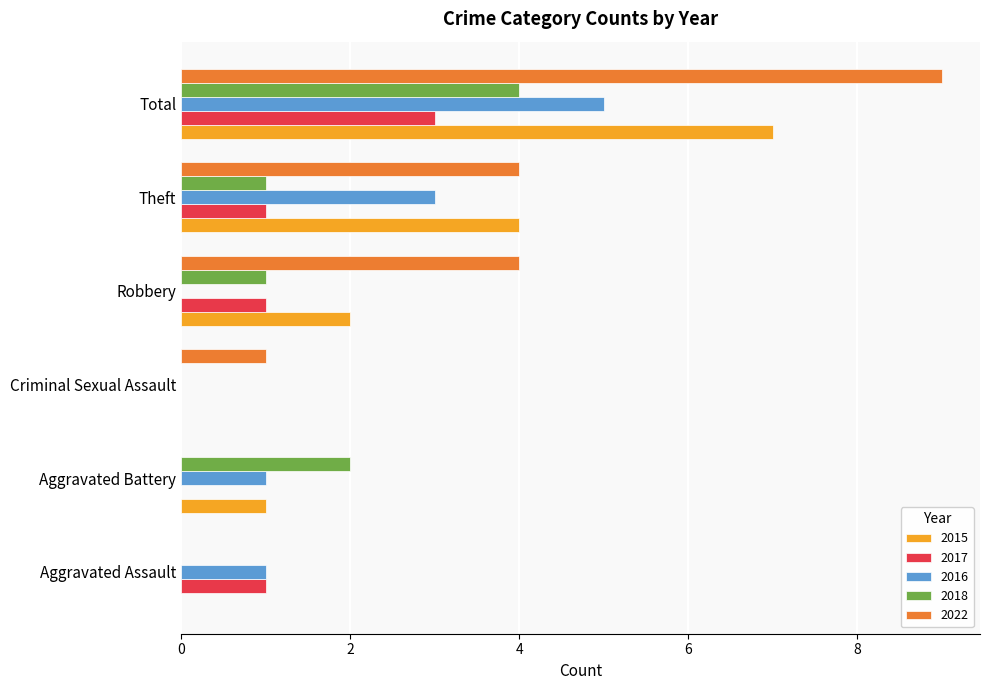

How many data points does each series have?

6